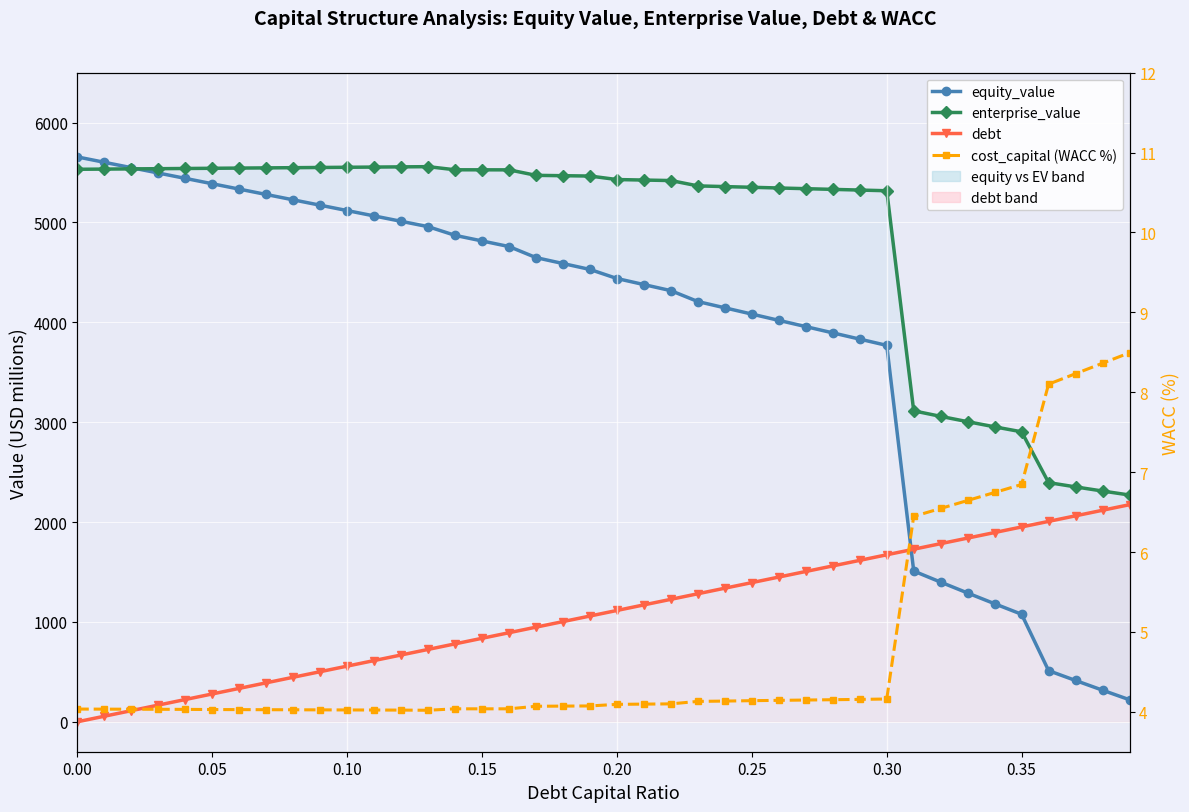

How many data points in debt are above 1114?

20